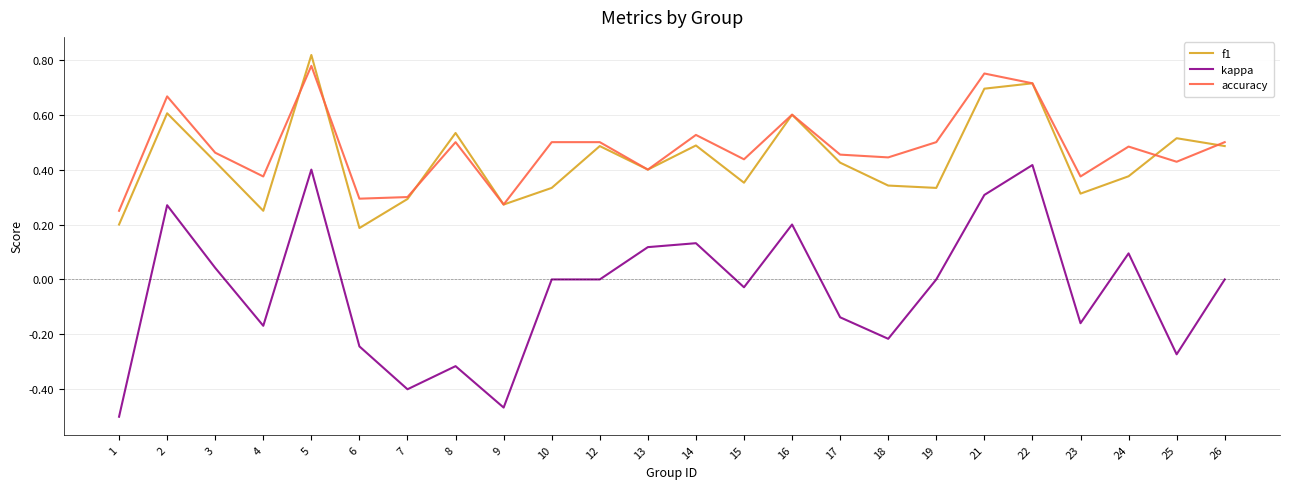

At which label does f1 reach its peak?

5